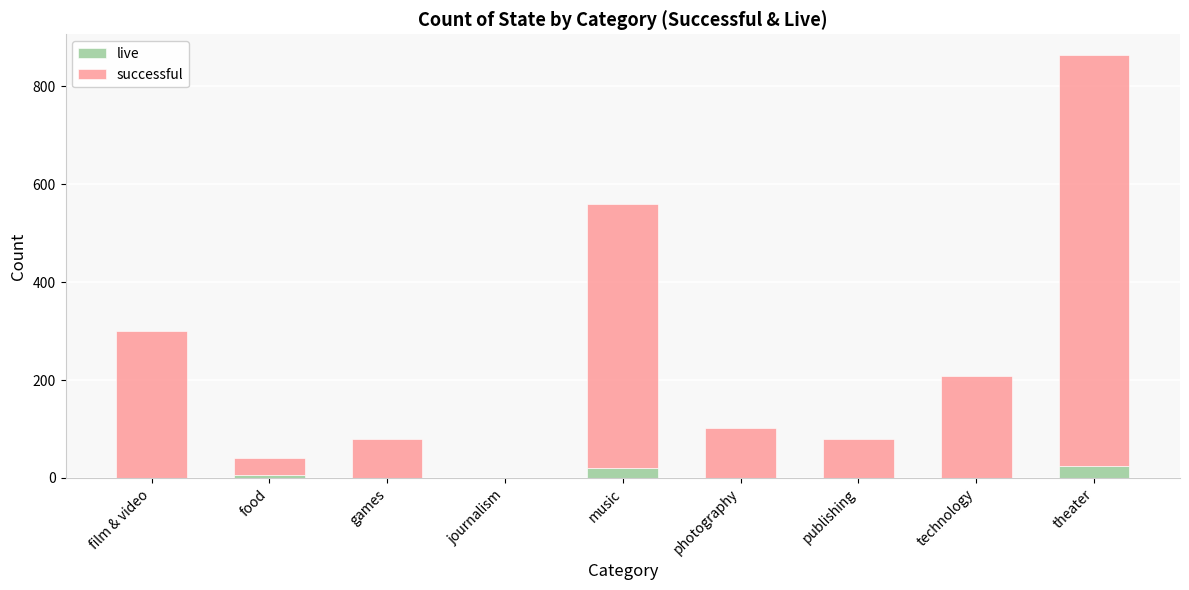

What is the total value across all series at publishing?

80